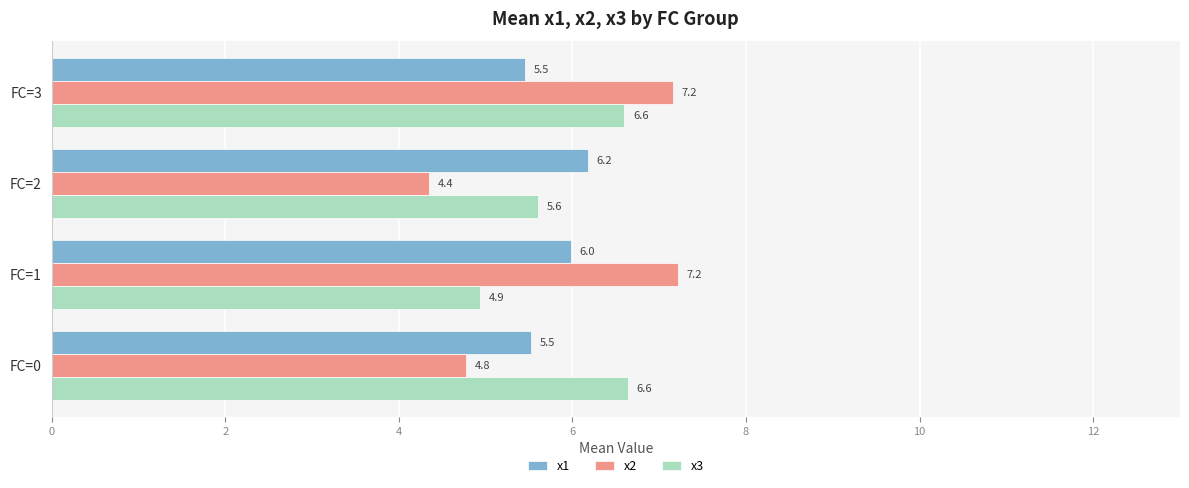

At FC=2, list the series in order from smallest to largest.

x2, x3, x1